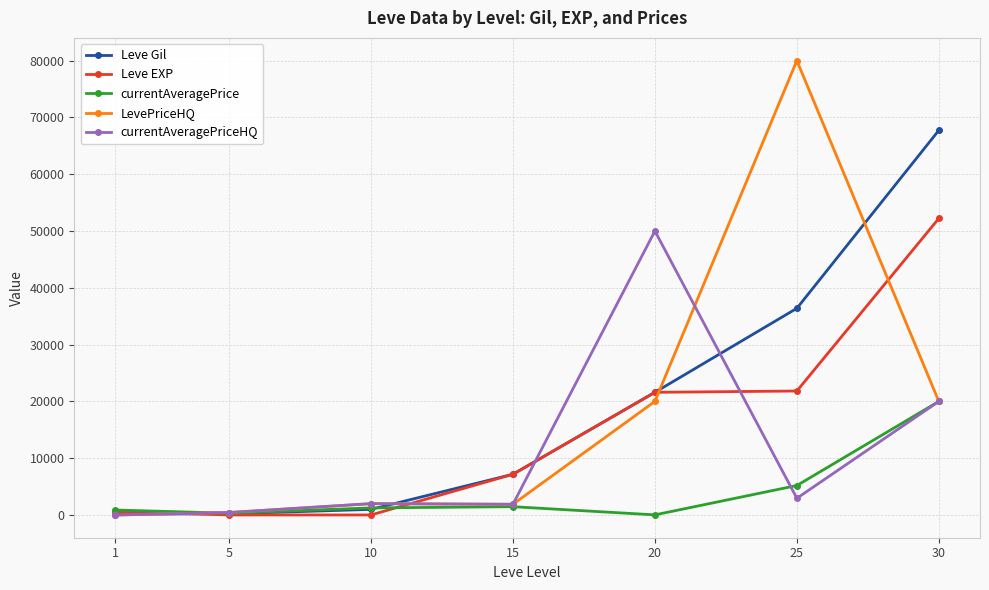

Is the value of currentAveragePrice at 30 greater than the value of Leve Gil at 10?

Yes